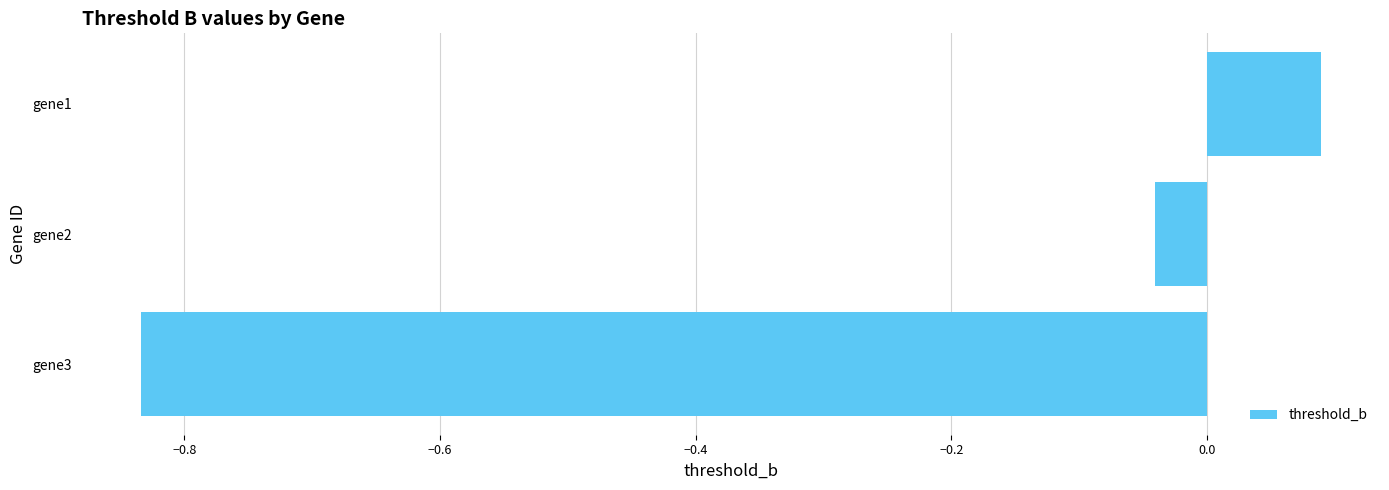

What is the difference between the values at gene2 and gene3?

0.8